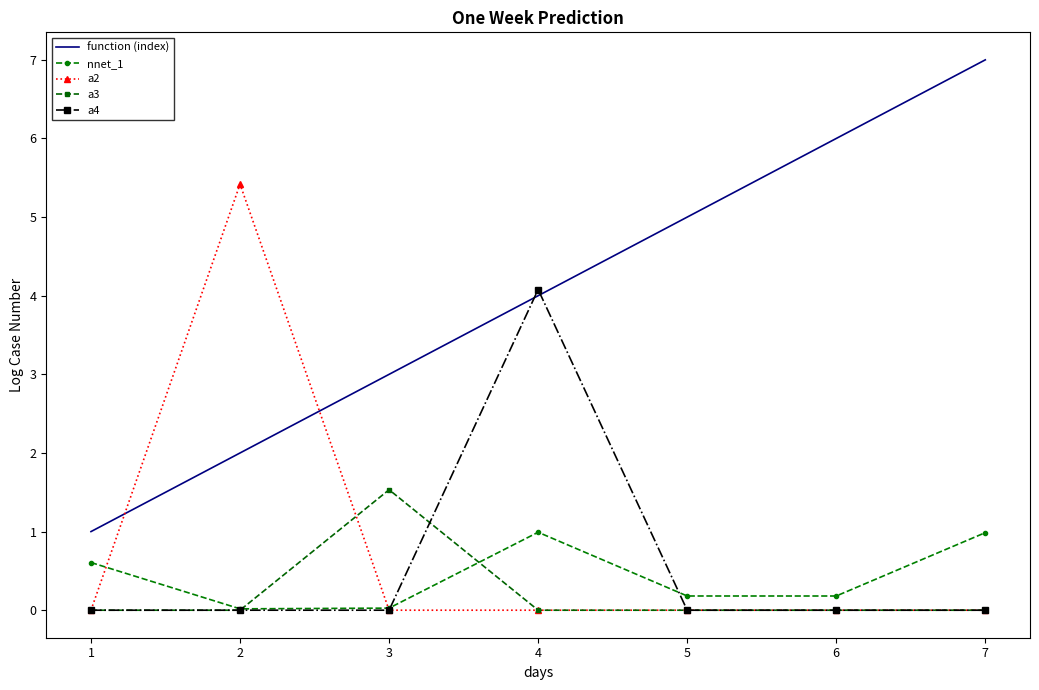

What is the spread (max minus min) of values at 5?

5.0